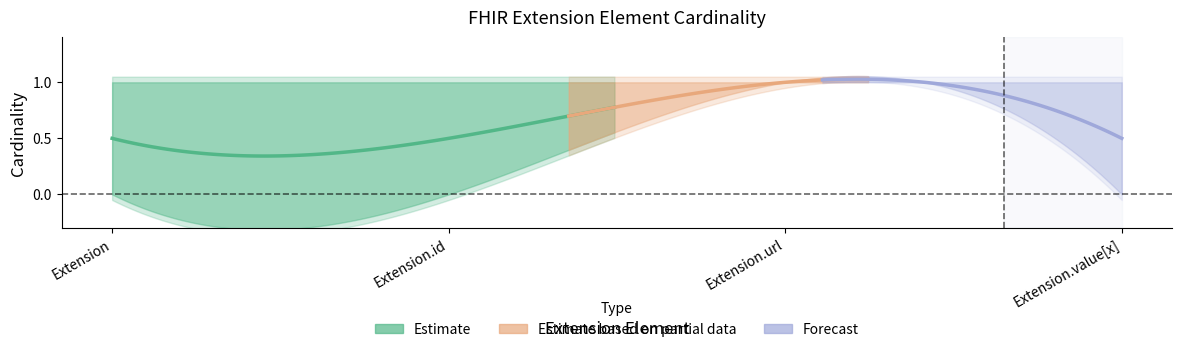

What is the difference between the max_card_lower values at Extension.url and Extension?

1